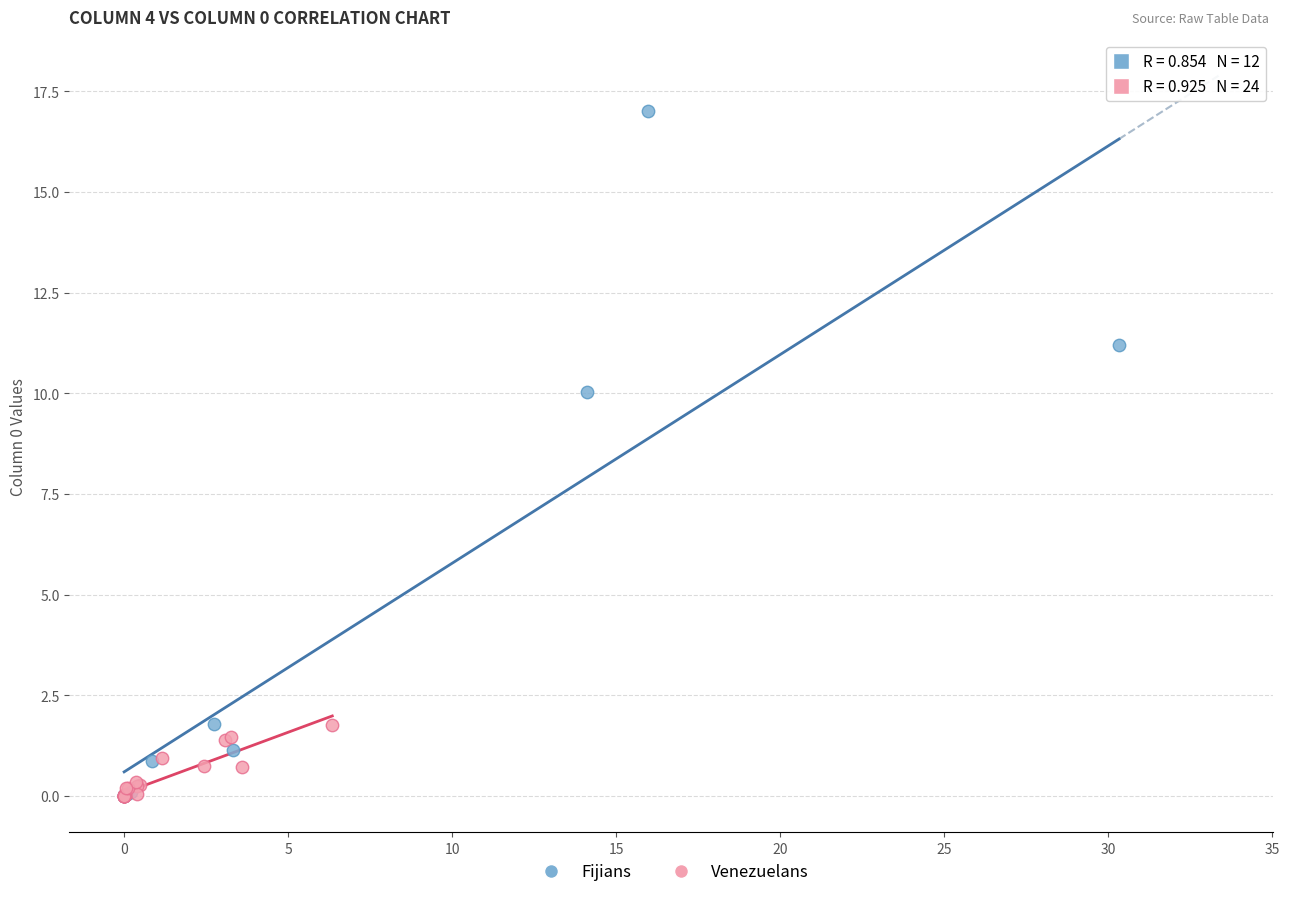

Which series reaches the maximum Y coordinate?

Fijians